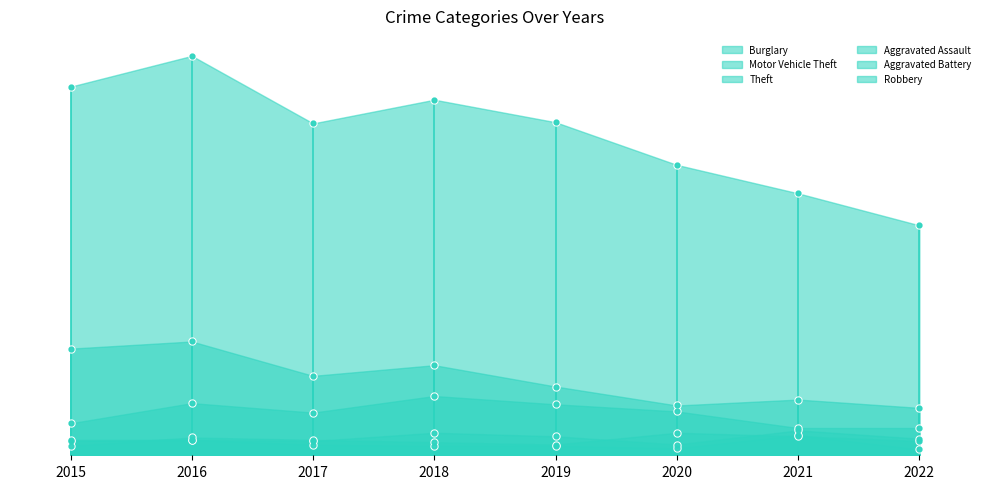

At 2018, list the series in order from largest to smallest.

Theft, Burglary, Motor Vehicle Theft, Aggravated Assault, Robbery, Aggravated Battery